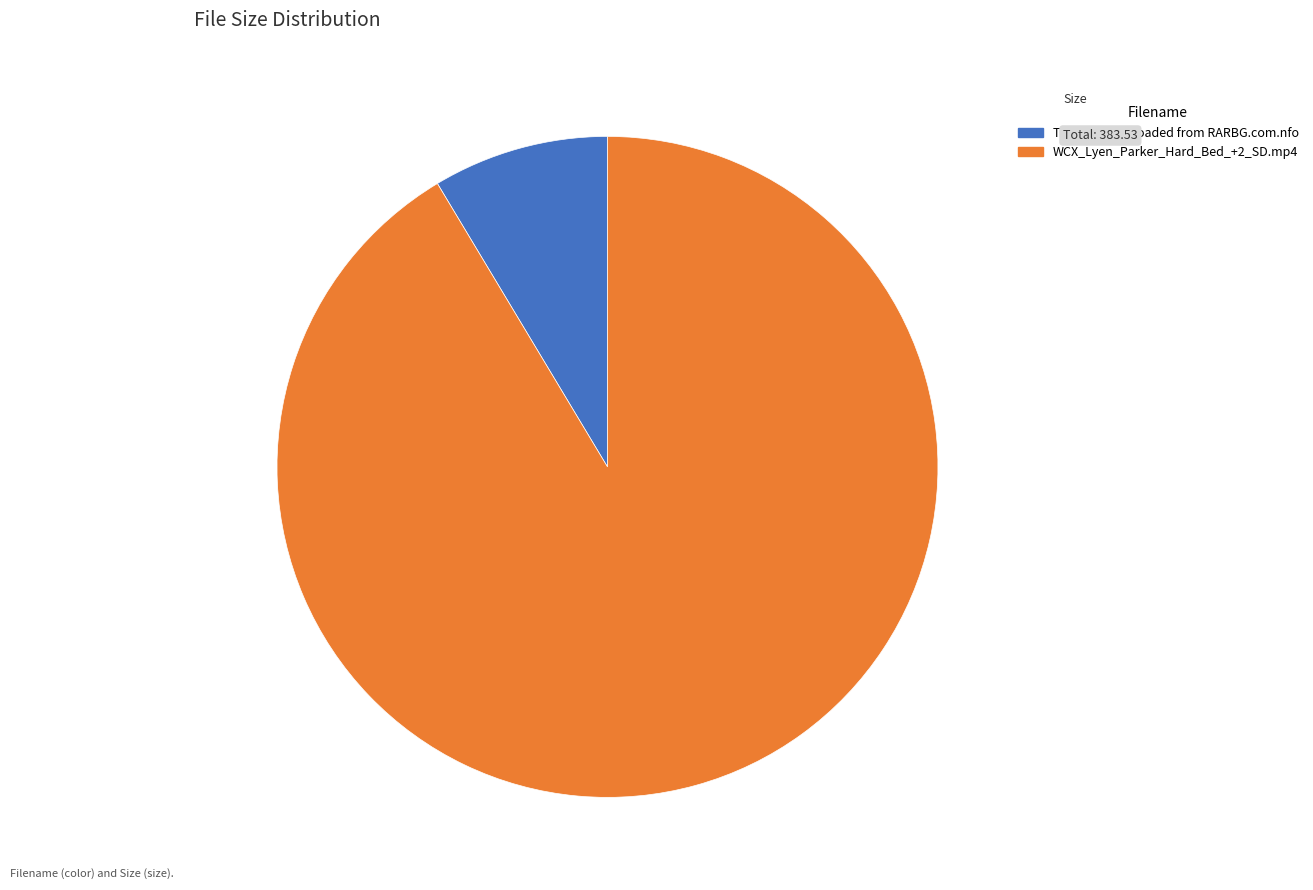

Between Torrent Downloaded from RARBG.com.nfo and WCX_Lyen_Parker_Hard_Bed_+2_SD.mp4, which is larger?

WCX_Lyen_Parker_Hard_Bed_+2_SD.mp4